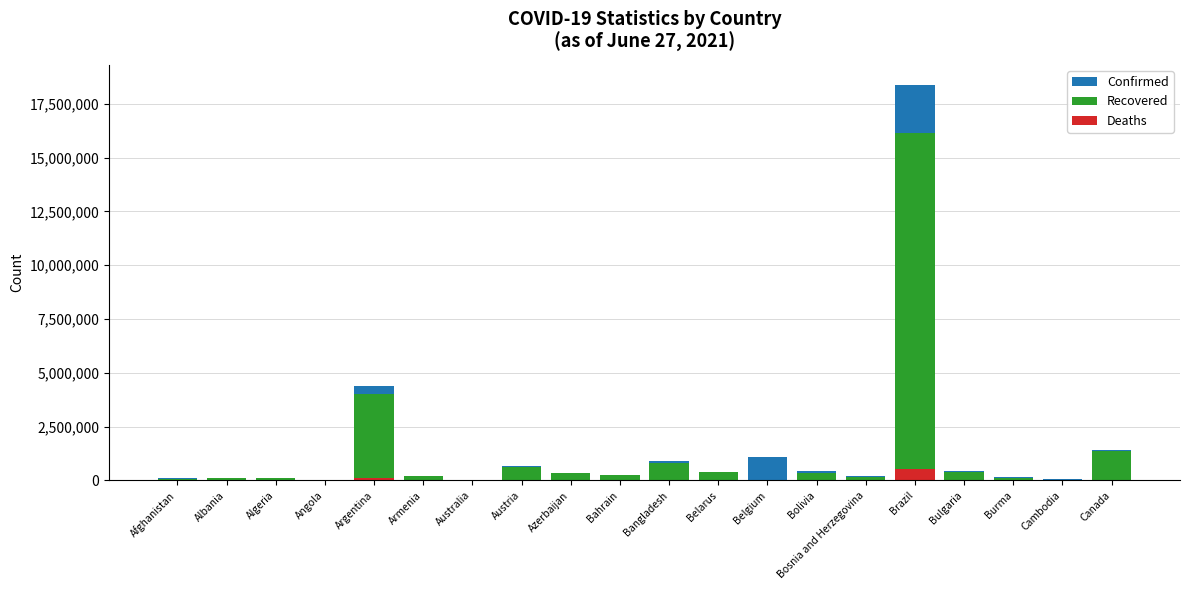

Which series has the widest spread of values?

Confirmed